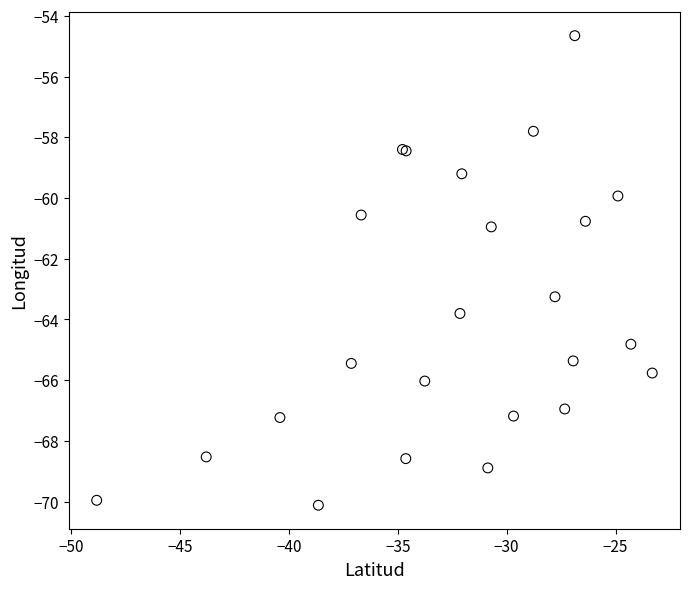

What Y value in the scatter plot is closest to -62?

-60.9